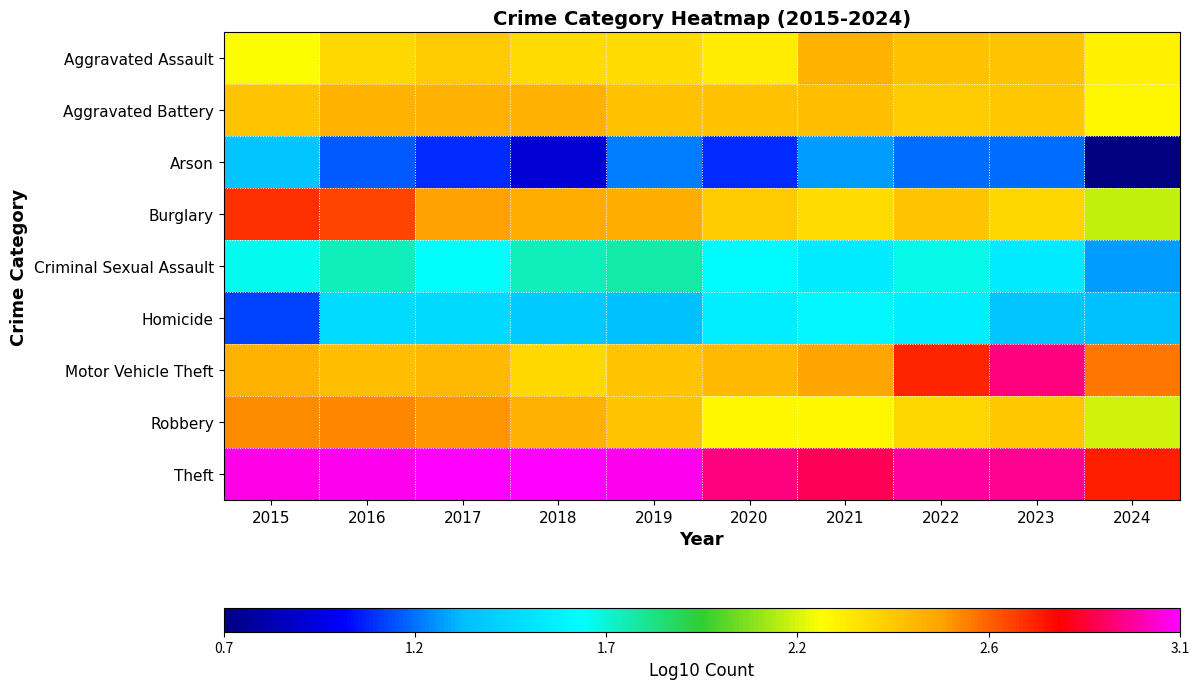

Reading right to left, extract all data points from this chart.

Aggravated Assault: 2024=2.3	2023=2.4	2022=2.4	2021=2.5	2020=2.3	2019=2.3	2018=2.3	2017=2.4	2016=2.4	2015=2.2
Aggravated Battery: 2024=2.2	2023=2.4	2022=2.4	2021=2.4	2020=2.4	2019=2.4	2018=2.5	2017=2.5	2016=2.5	2015=2.4
Arson: 2024=0.7	2023=1.2	2022=1.2	2021=1.3	2020=1.1	2019=1.2	2018=0.9	2017=1.1	2016=1.1	2015=1.3
Burglary: 2024=2.1	2023=2.4	2022=2.4	2021=2.3	2020=2.4	2019=2.5	2018=2.5	2017=2.5	2016=2.7	2015=2.7
Criminal Sexual Assault: 2024=1.3	2023=1.5	2022=1.6	2021=1.5	2020=1.6	2019=1.7	2018=1.7	2017=1.6	2016=1.7	2015=1.6
Homicide: 2024=1.3	2023=1.3	2022=1.5	2021=1.6	2020=1.5	2019=1.3	2018=1.4	2017=1.4	2016=1.4	2015=1.1
Motor Vehicle Theft: 2024=2.6	2023=3.0	2022=2.8	2021=2.5	2020=2.5	2019=2.4	2018=2.4	2017=2.5	2016=2.4	2015=2.5
Robbery: 2024=2.1	2023=2.4	2022=2.4	2021=2.2	2020=2.2	2019=2.4	2018=2.5	2017=2.6	2016=2.6	2015=2.6
Theft: 2024=2.8	2023=3.0	2022=3.0	2021=2.9	2020=3.0	2019=3.1	2018=3.1	2017=3.1	2016=3.1	2015=3.1